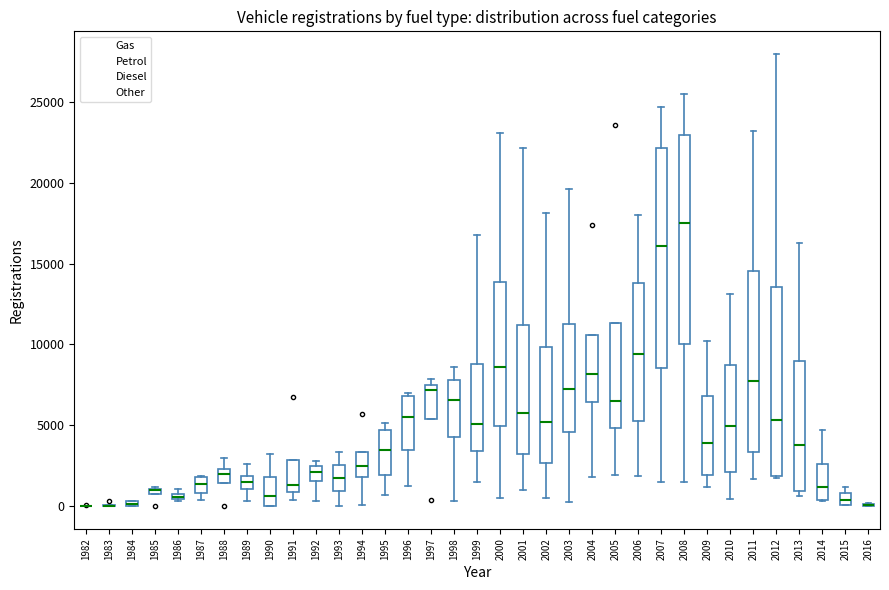

Where is the upper edge of the box at x = 2004 on the y-axis? The values are not printed on the chart, so give them approximately, as read against the axis.

10500